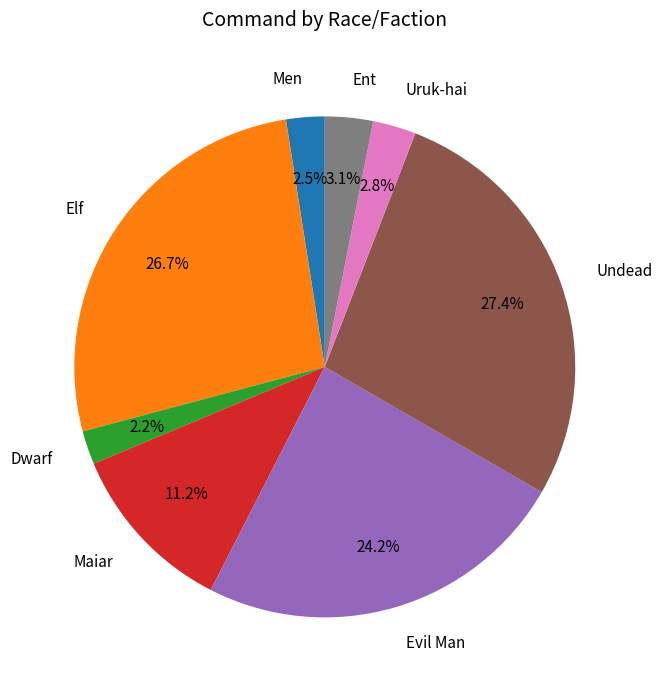

What percentage is the Maiar slice, to the nearest percent?

11%